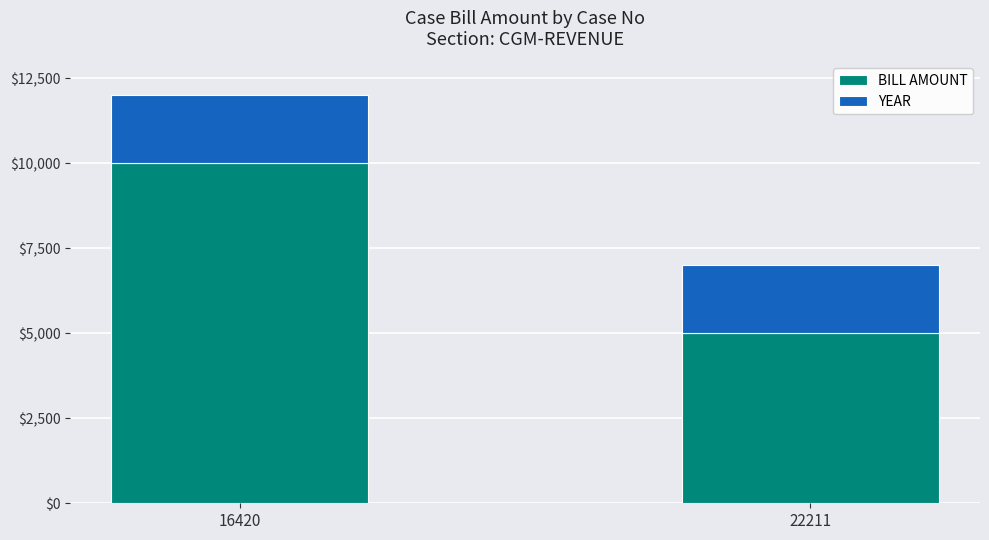

What is the difference between the maximum and minimum values in the BILL AMOUNT series?

5000